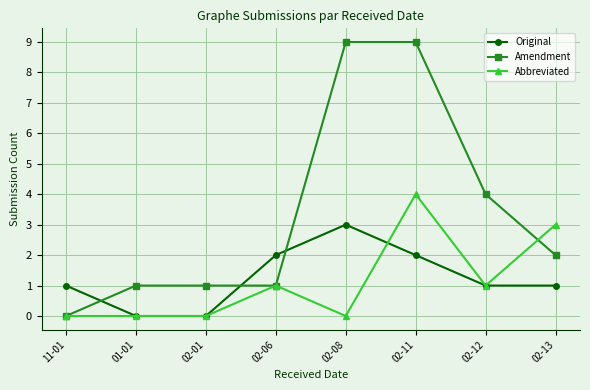

List the series in order of their peak value, lowest first.

Original, Abbreviated, Amendment